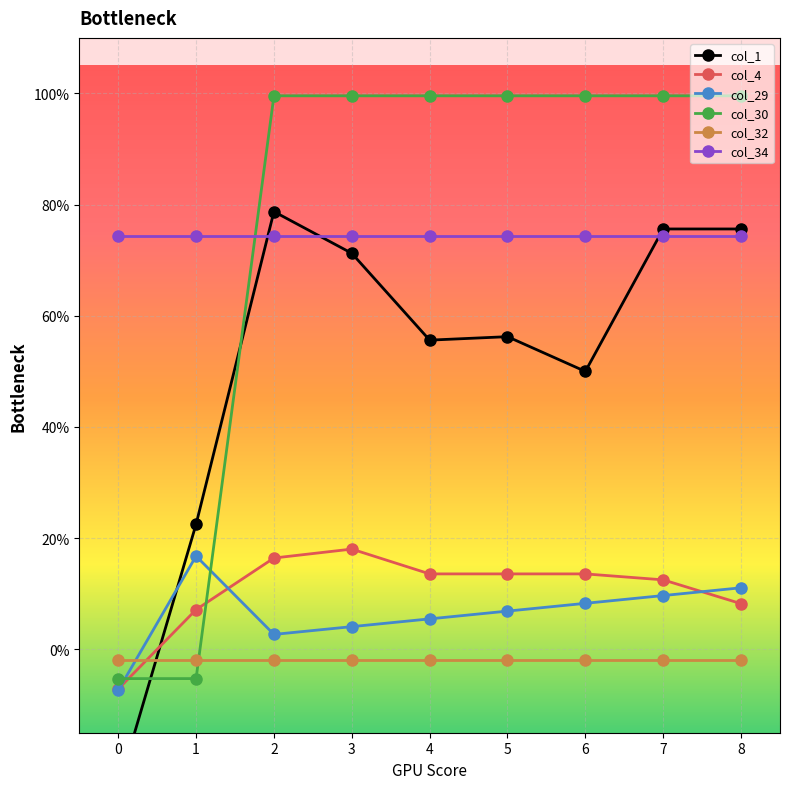

Where is col_1 nearest to the value 0?

1